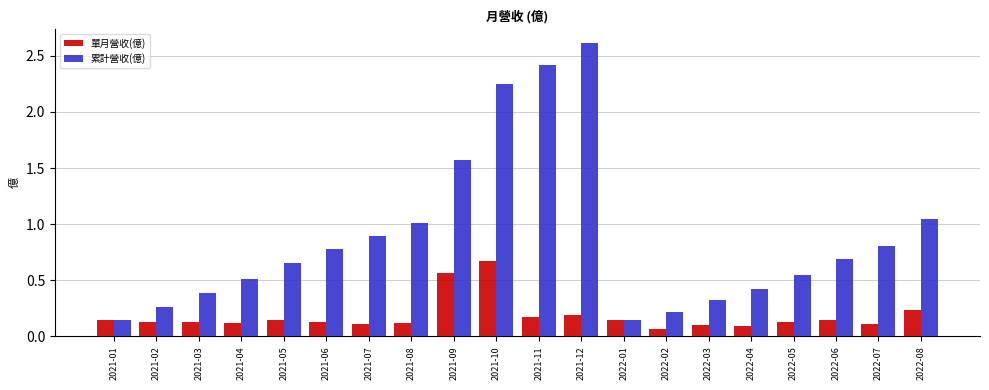

Which series has the widest spread of values?

累計營收(億)